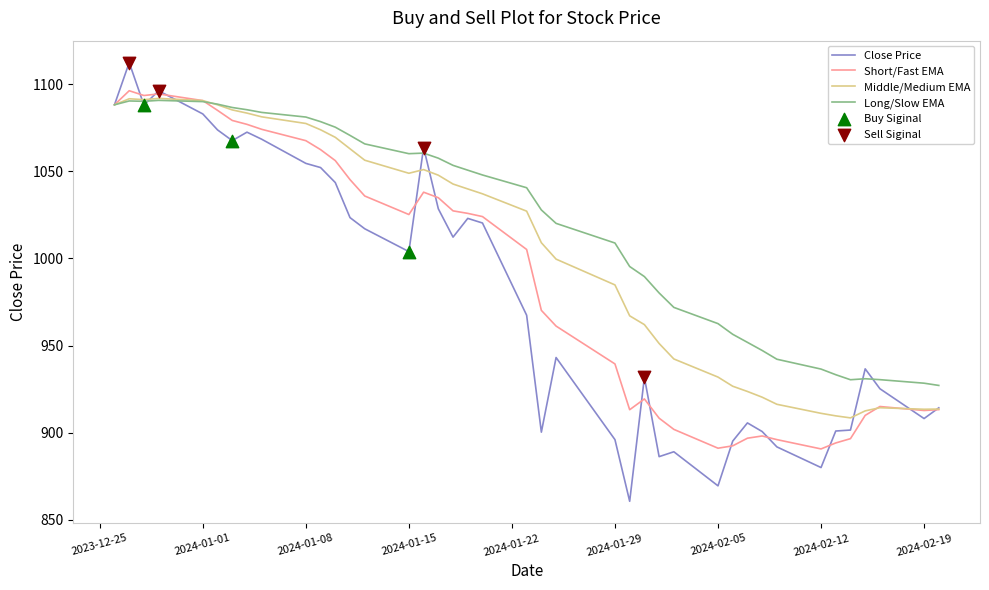

List the series in order of their overall mean, lowest first.

Close Price, Short/Fast EMA, Middle/Medium EMA, Long/Slow EMA